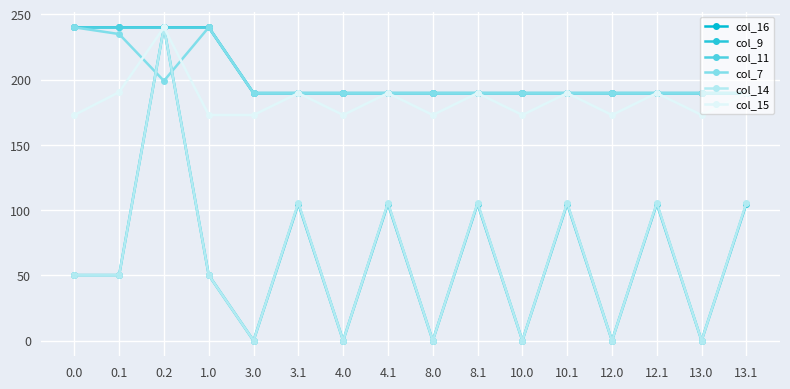

Does the chart display data point markers on the line(s)?

Yes